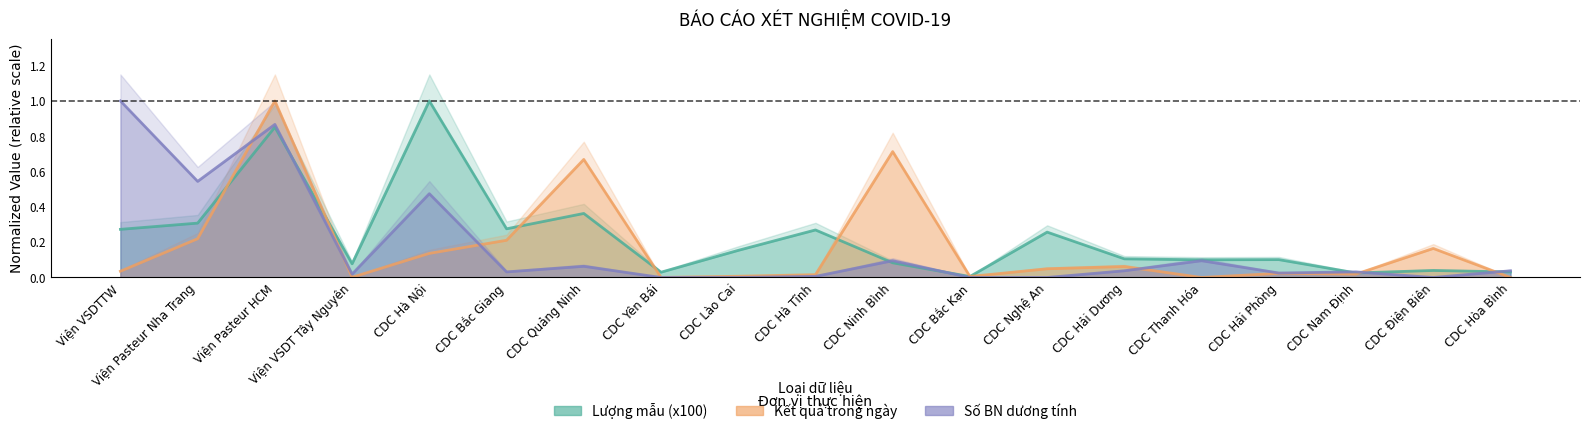

At which category does the chart reach its peak across all series?

CDC Hà Nội